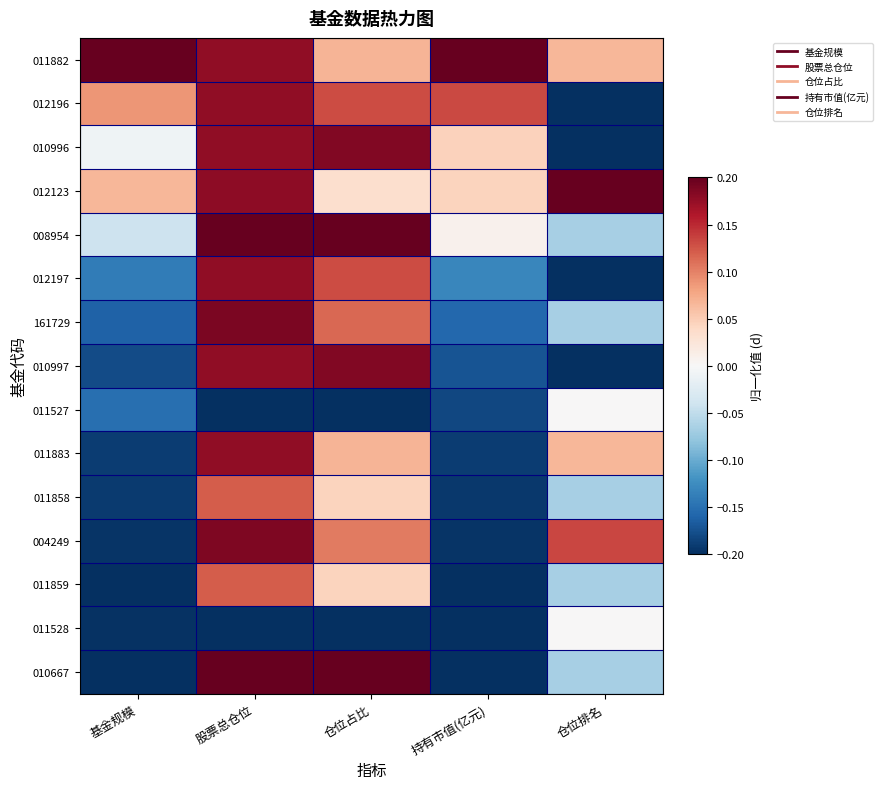

Which series changed the most between 仓位占比 and 仓位排名?

010996